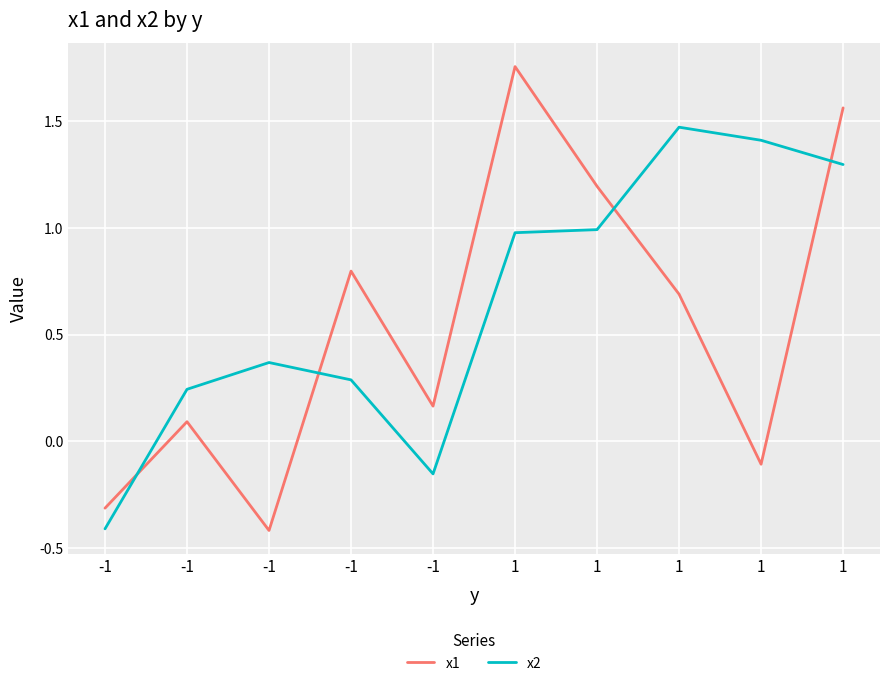

How many lines are shown in the chart?

2